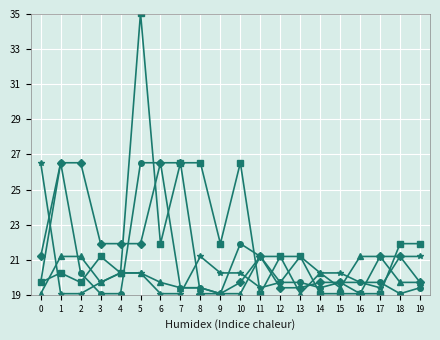

What is the total value across all series at 13?

100.5